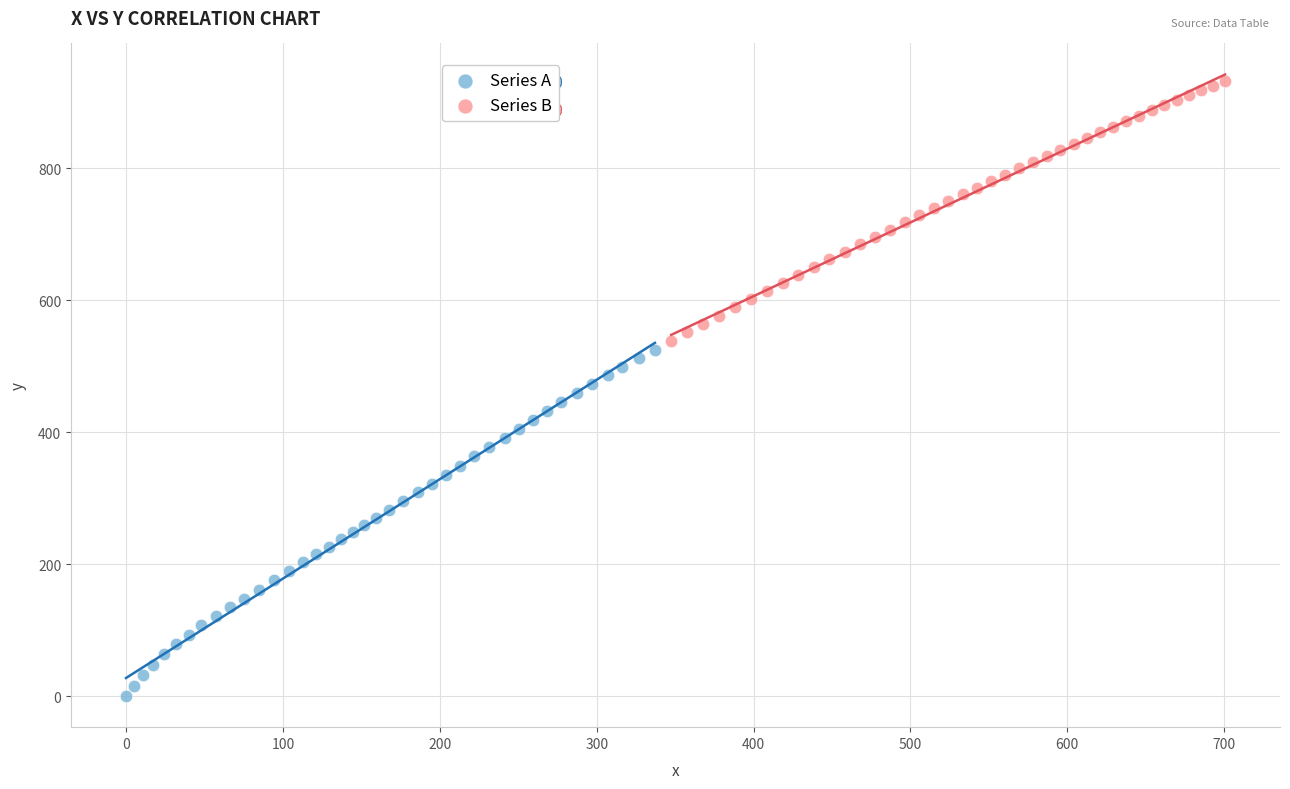

Which series reaches the maximum Y coordinate?

Series B